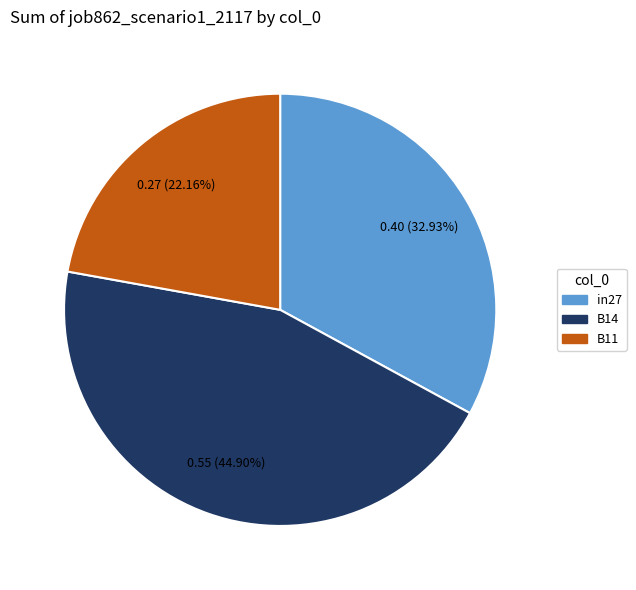

How many segments does this pie chart have?

3